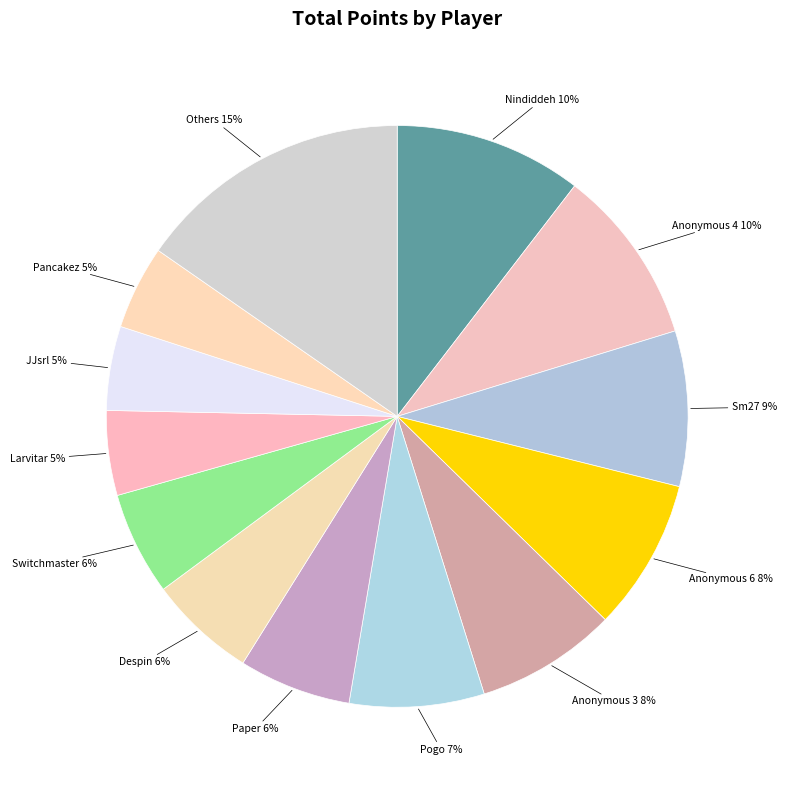

What is the smallest slice in the pie chart?

Pancakez